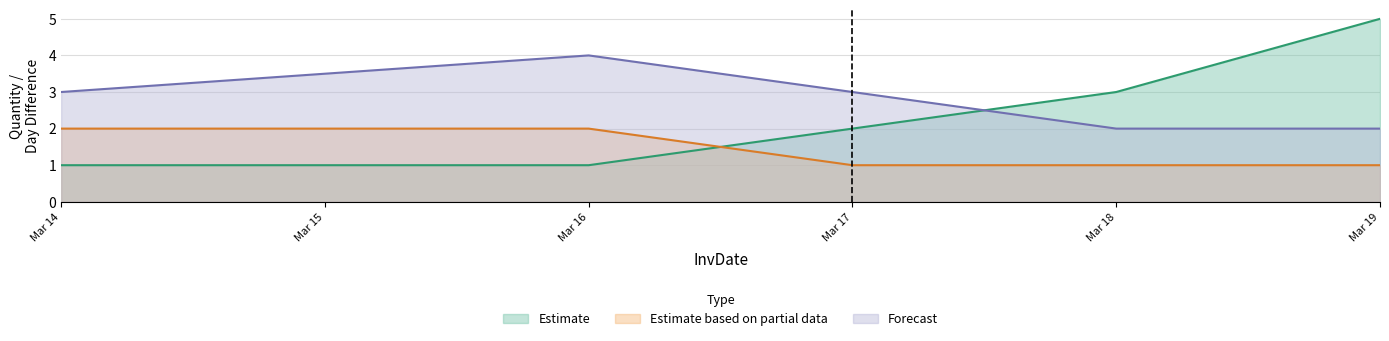

What is the total value across all series at Mar 14?

6